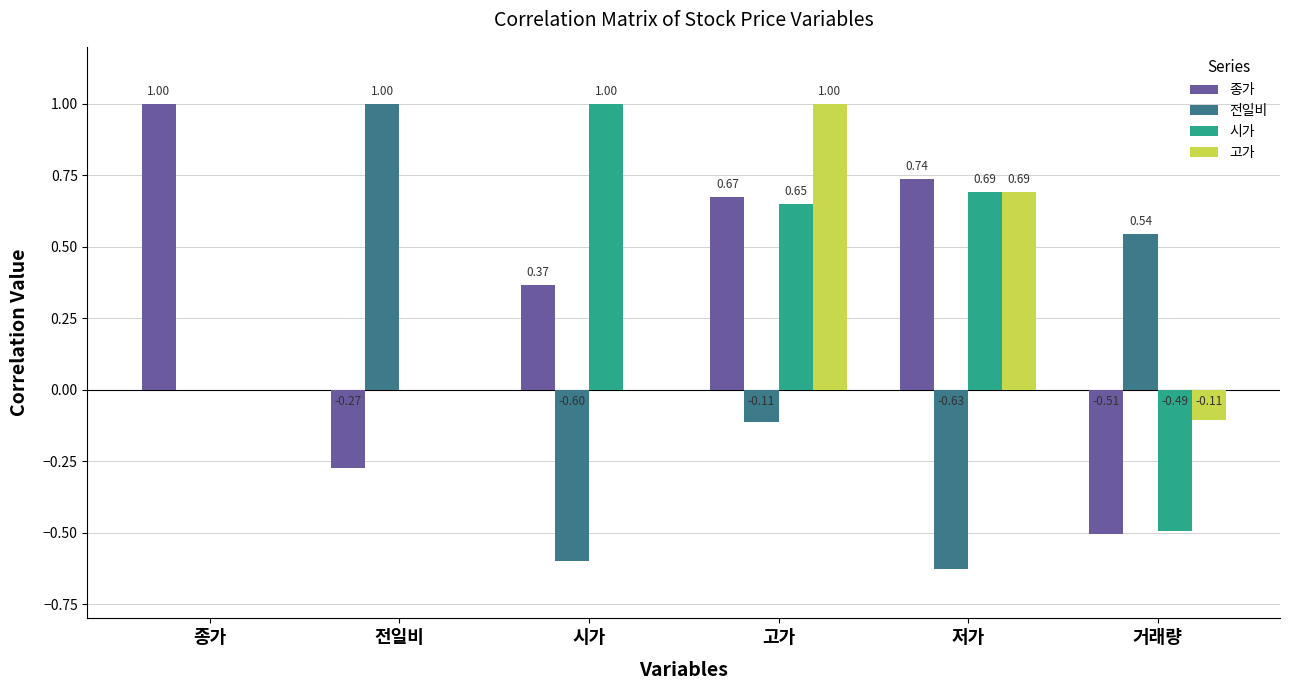

Which series changed the most between 시가 and 고가?

고가